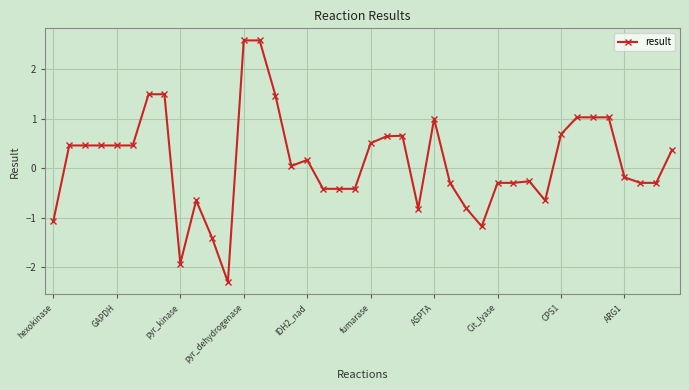

What is the minimum value shown in the chart?

-2.3